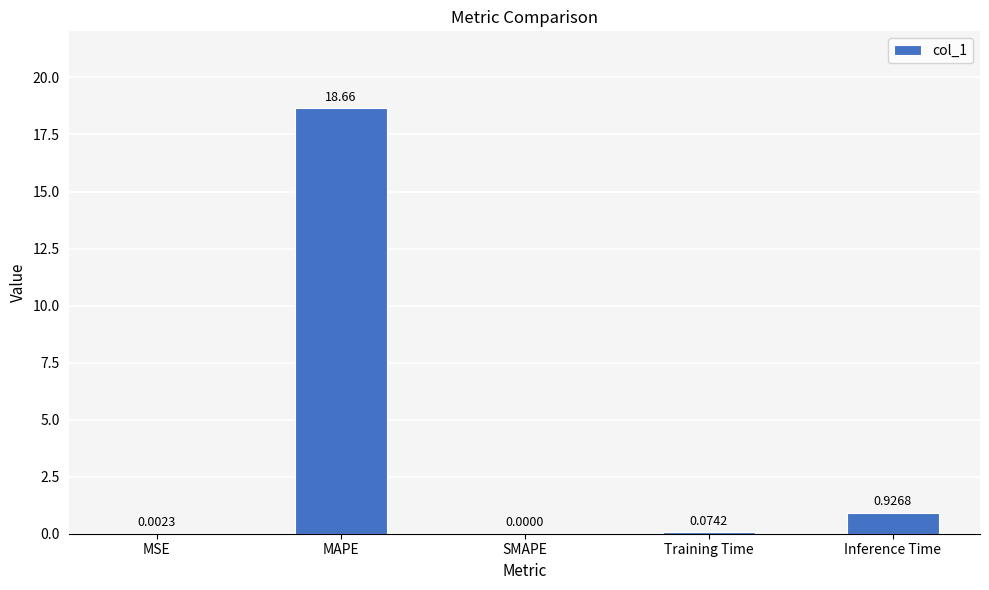

What is the sum of all values?

19.7